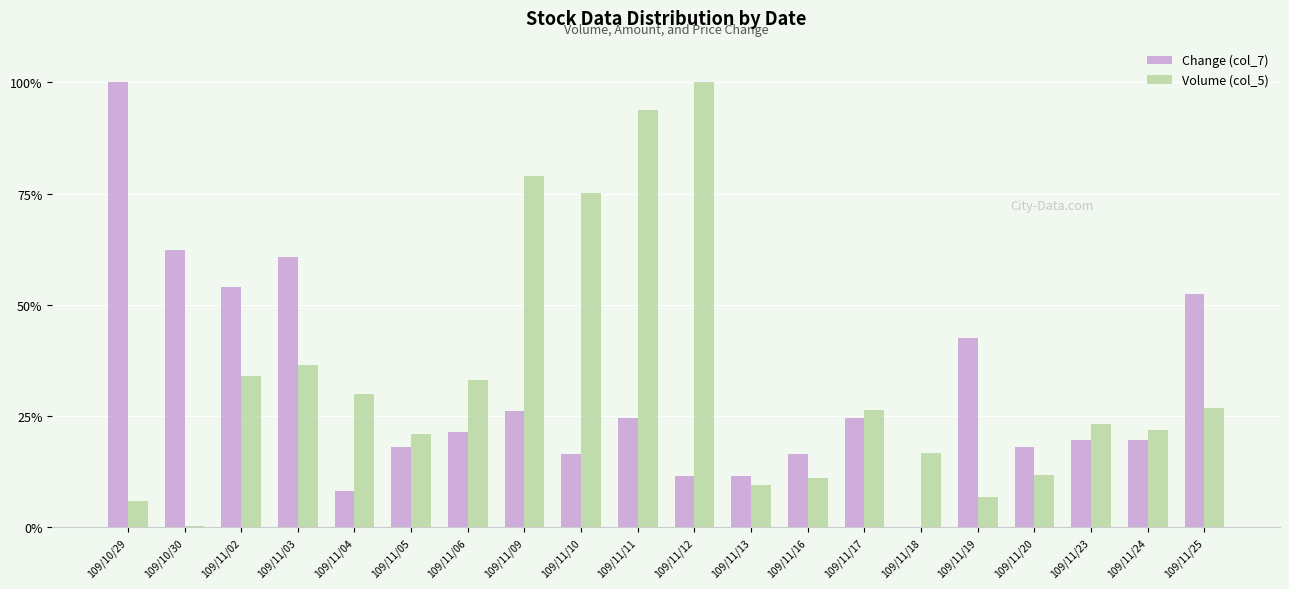

What is the total value across all series at 109/11/24?

41.6